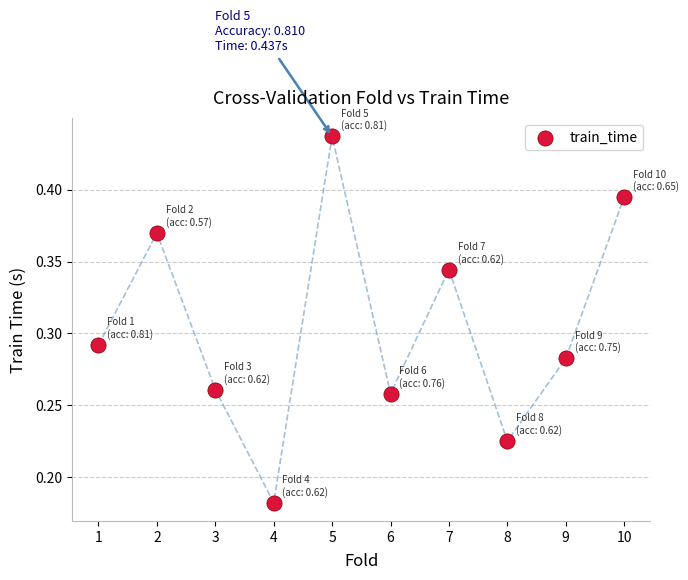

What is the average X value?

5.5